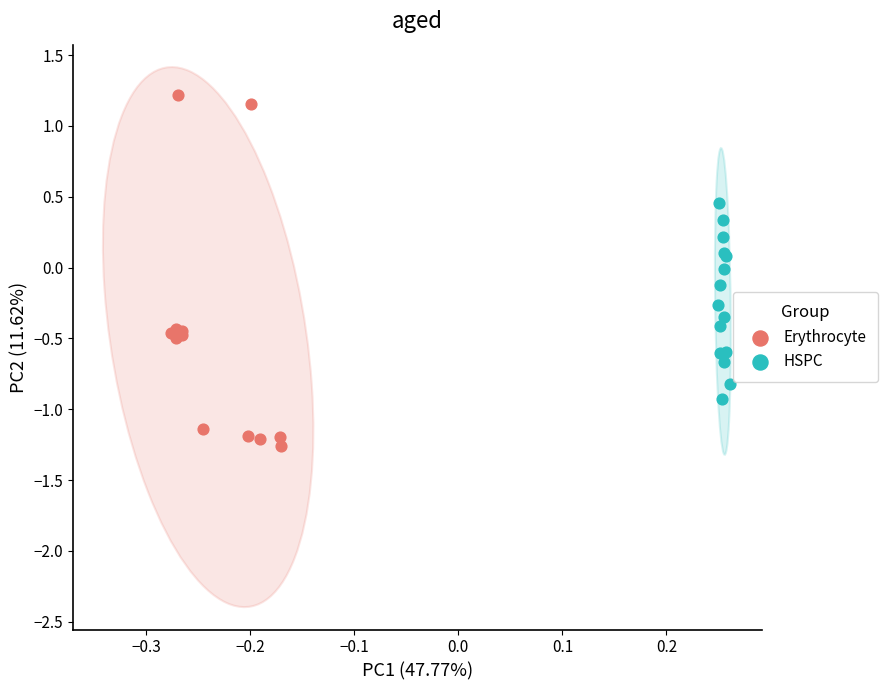

Which series has the widest spread of Y values?

Erythrocyte